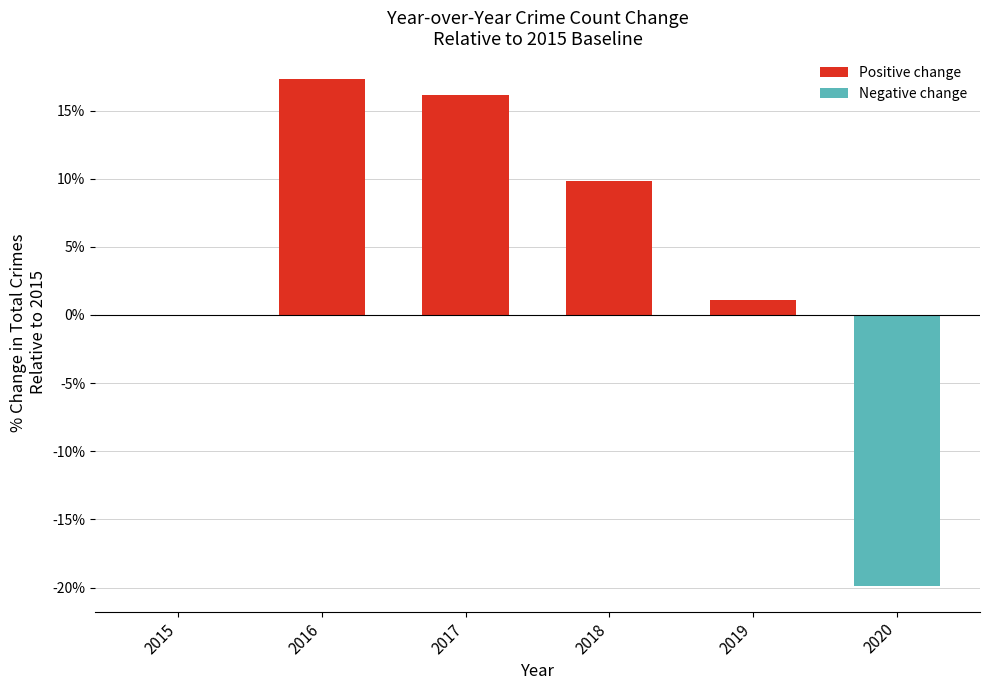

True or false: the data shows 9.9 at 2018.

True